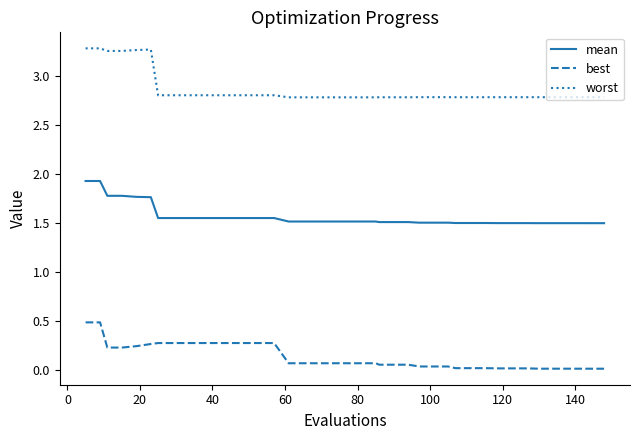

Is this an area chart (filled region under the line)?

No